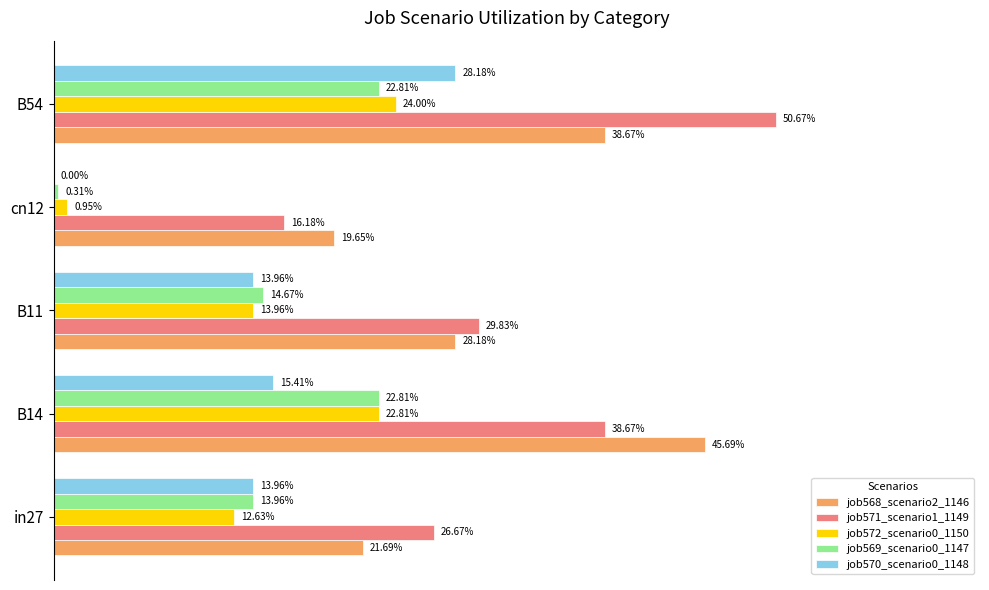

What is the maximum value shown in the chart?

0.5